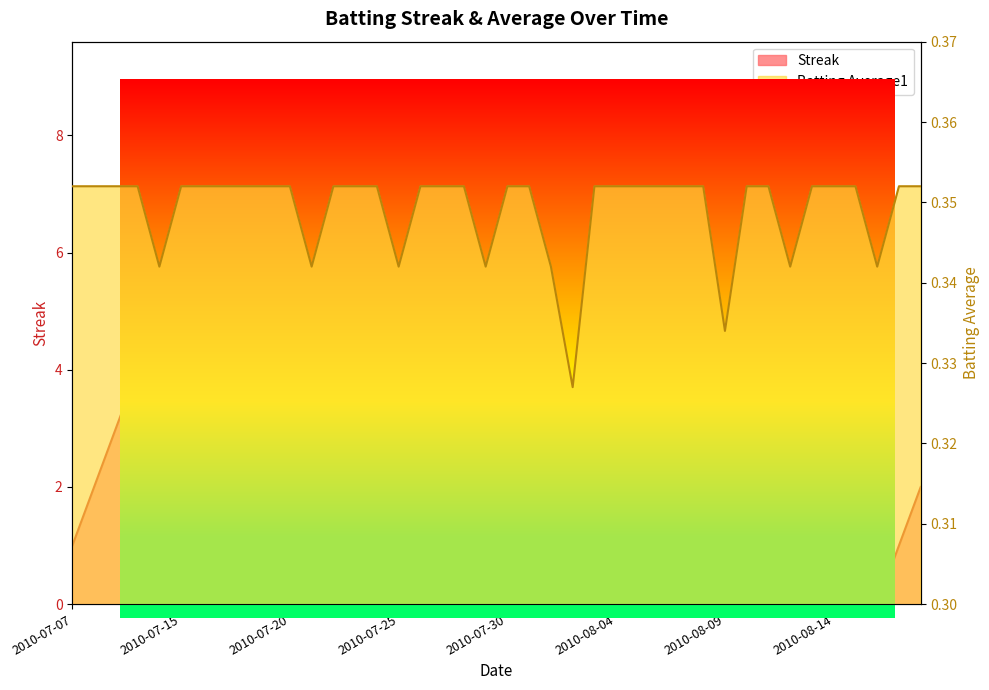

What is the label of the 16th point from the right?

2010-08-03